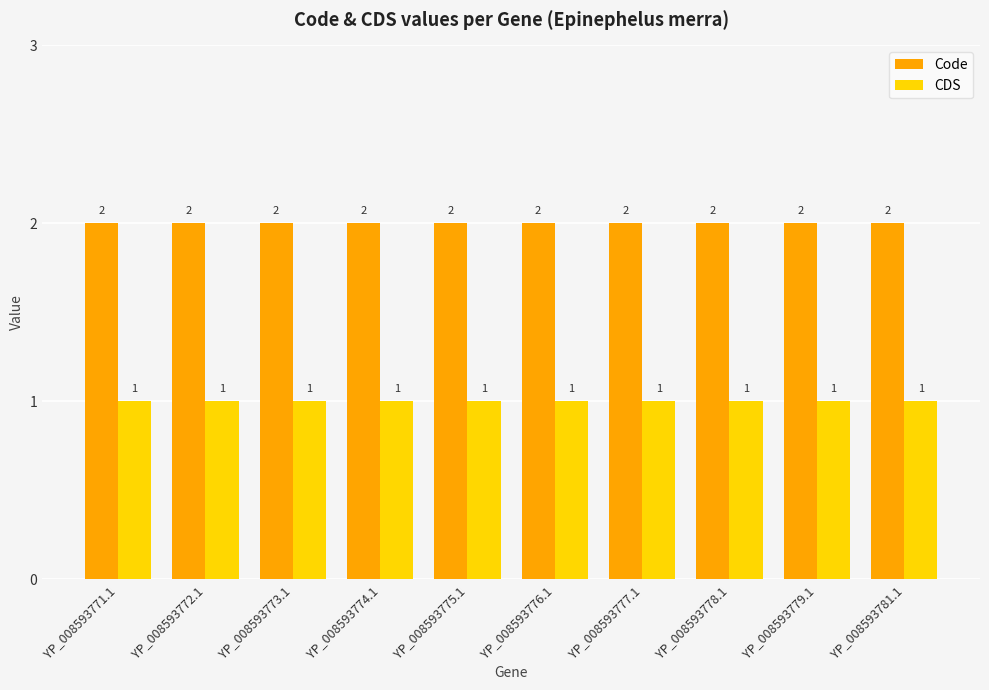

Reading right to left, what are all the values shown in this chart?

Code: YP_008593781.1=2	YP_008593779.1=2	YP_008593778.1=2	YP_008593777.1=2	YP_008593776.1=2	YP_008593775.1=2	YP_008593774.1=2	YP_008593773.1=2	YP_008593772.1=2	YP_008593771.1=2
CDS: YP_008593781.1=1	YP_008593779.1=1	YP_008593778.1=1	YP_008593777.1=1	YP_008593776.1=1	YP_008593775.1=1	YP_008593774.1=1	YP_008593773.1=1	YP_008593772.1=1	YP_008593771.1=1